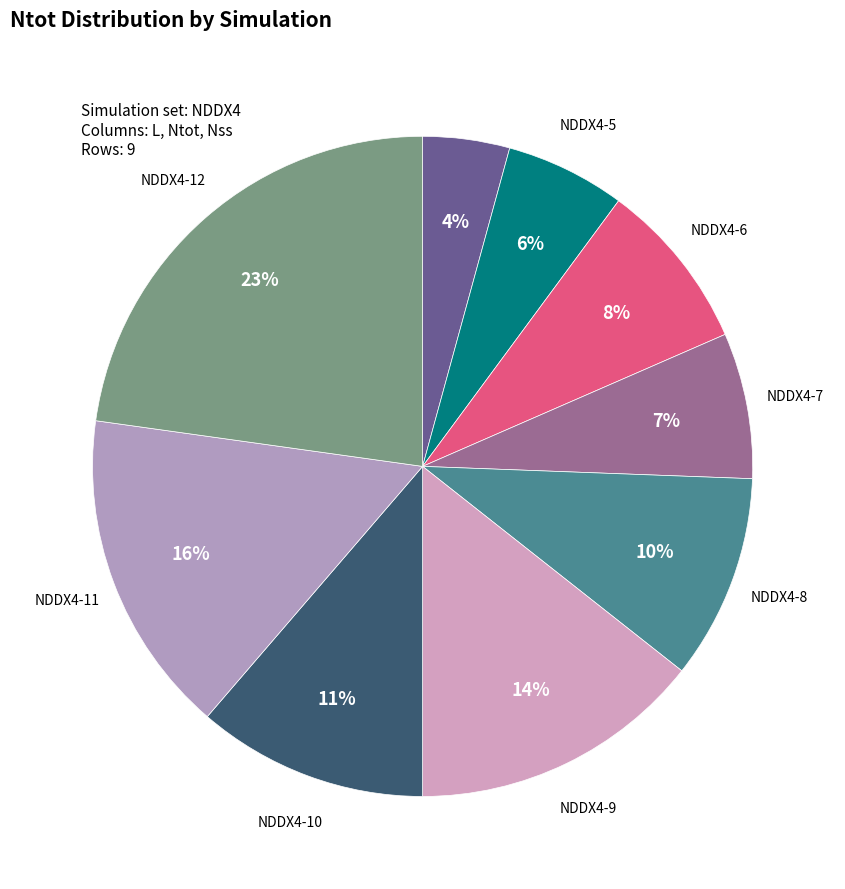

Is there a majority slice in this chart?

No